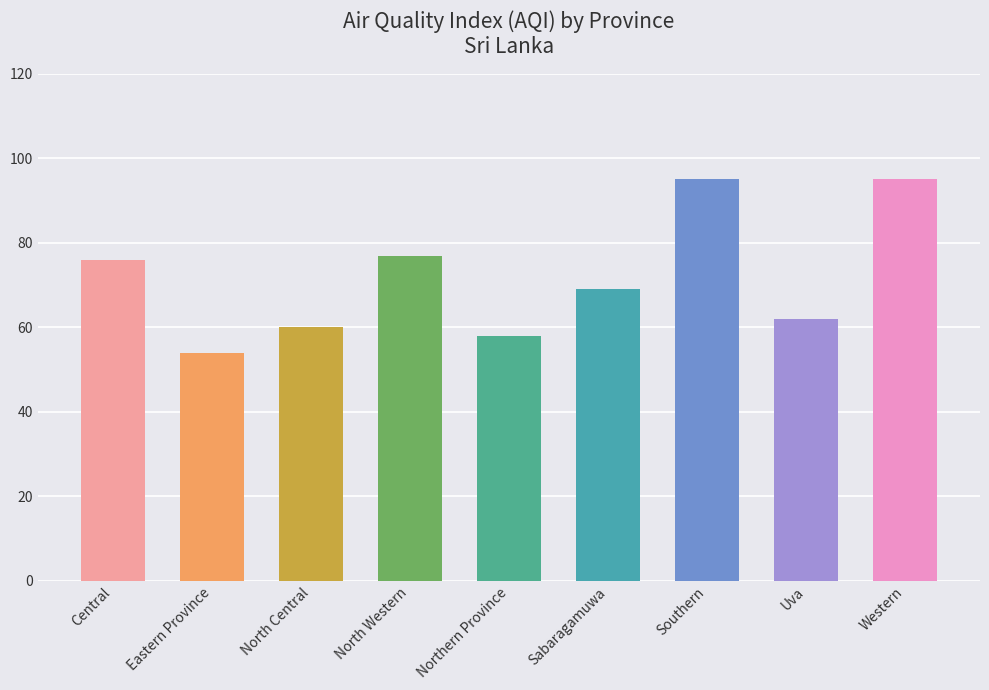

What is the sum of all values?

646